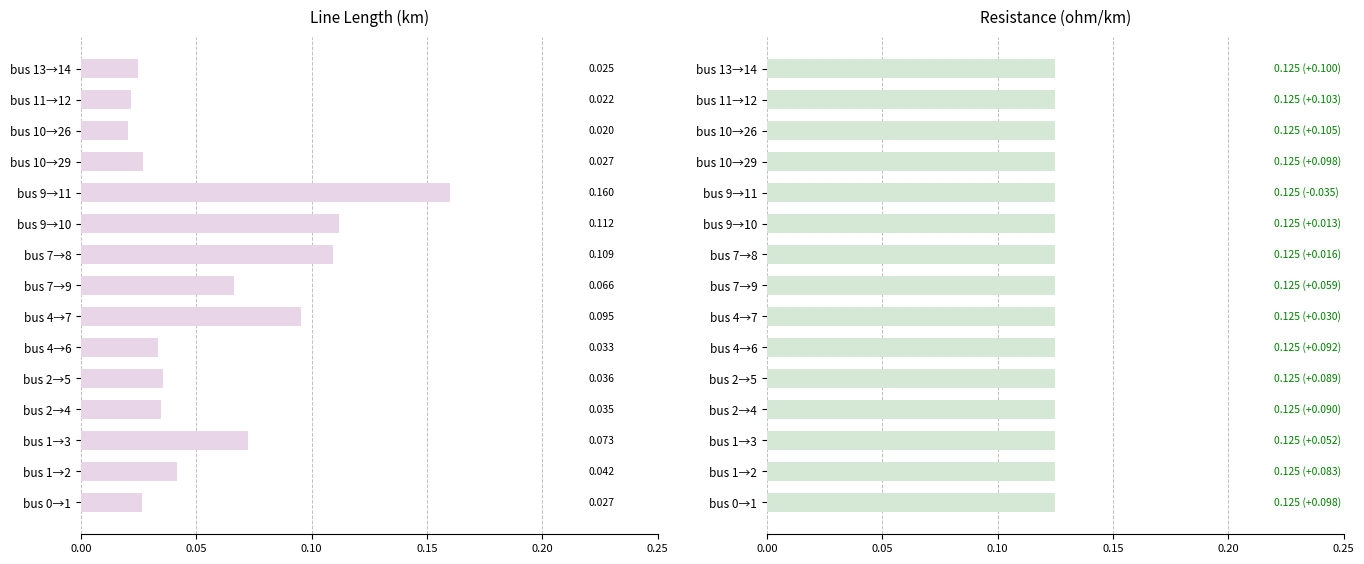

Rank the series by their average value, from highest to lowest.

r_ohm_per_km, length_km